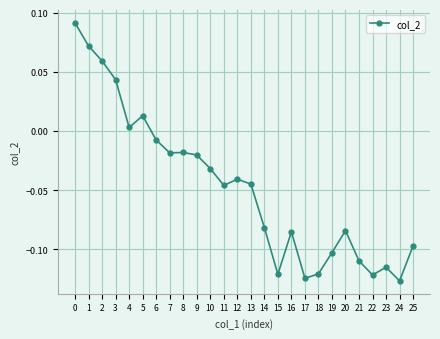

What is the sum of all values?

-1.2